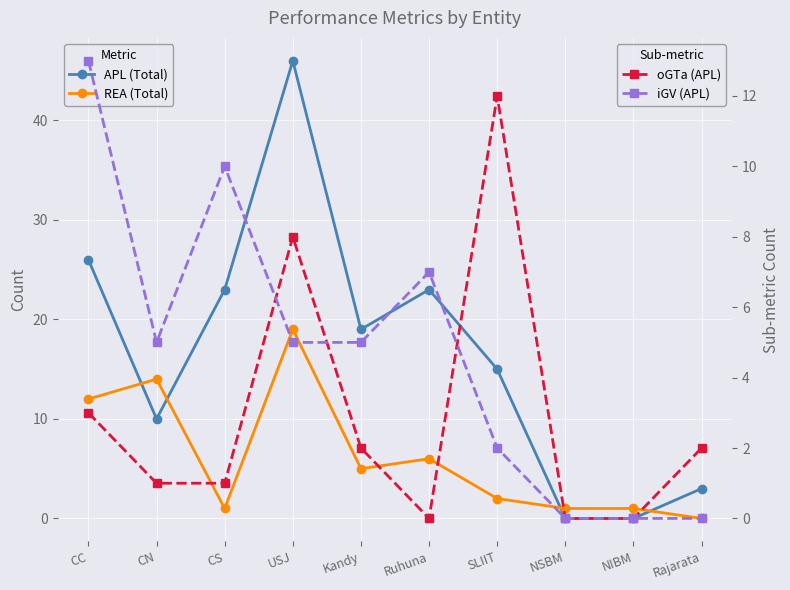

Which series has the widest spread of values?

APL (Total)